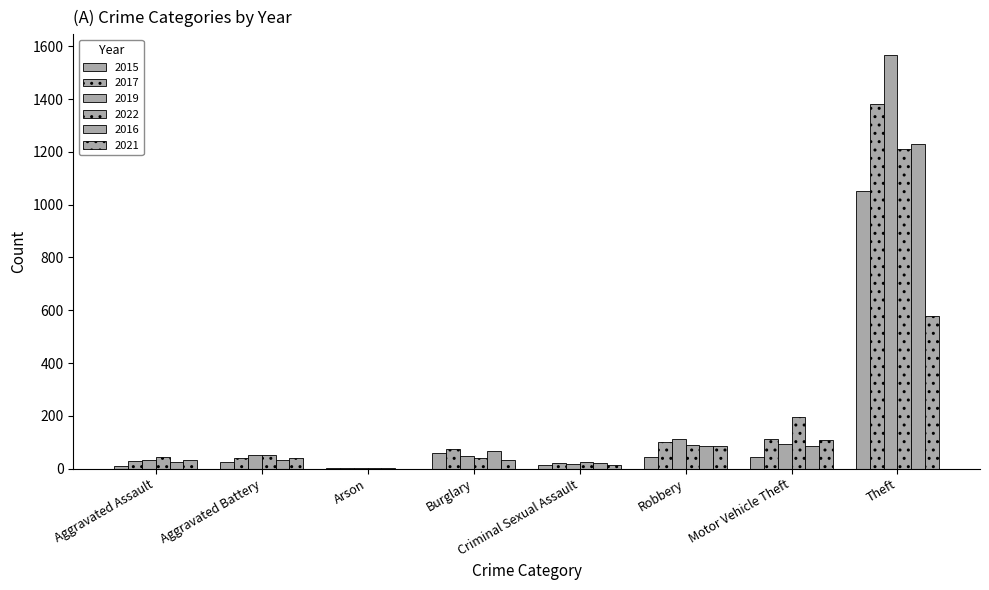

The value of 2019 at Arson is 2. True or false?

True